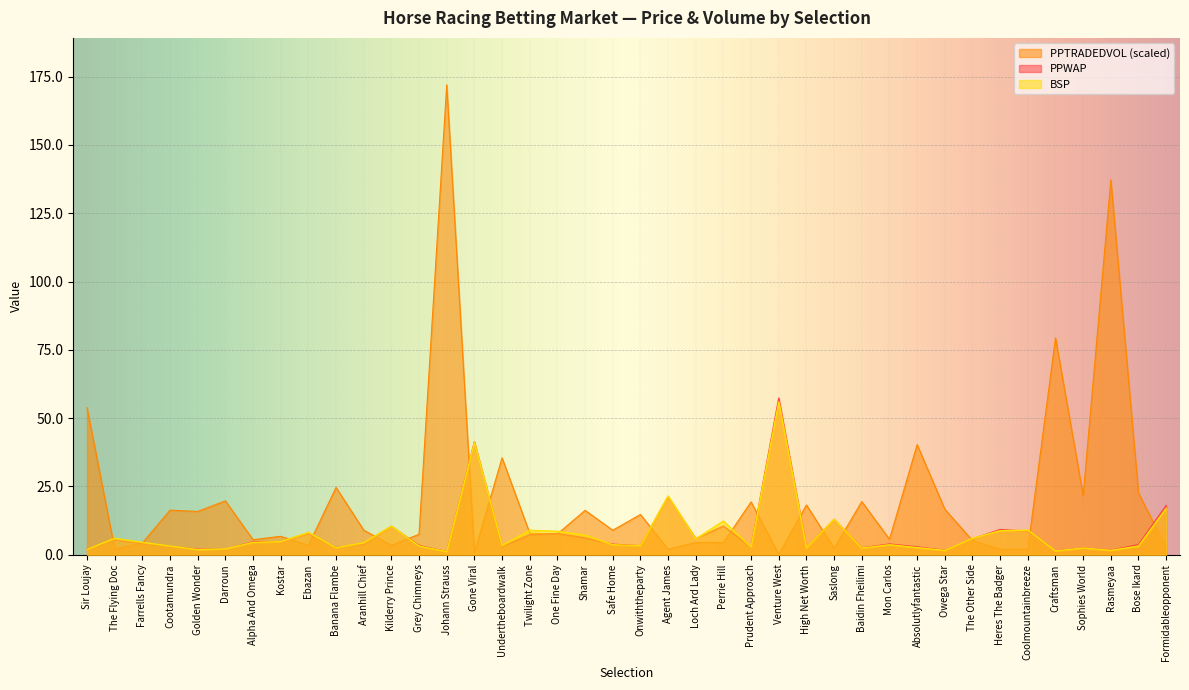

At which category is the sum across all series the highest?

Johann Strauss